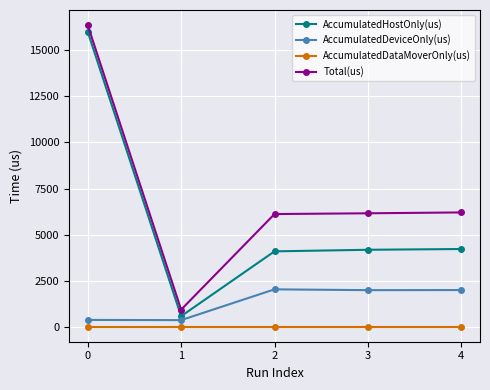

What is the approximate value of AccumulatedHostOnly(us) at 2?

4088.7